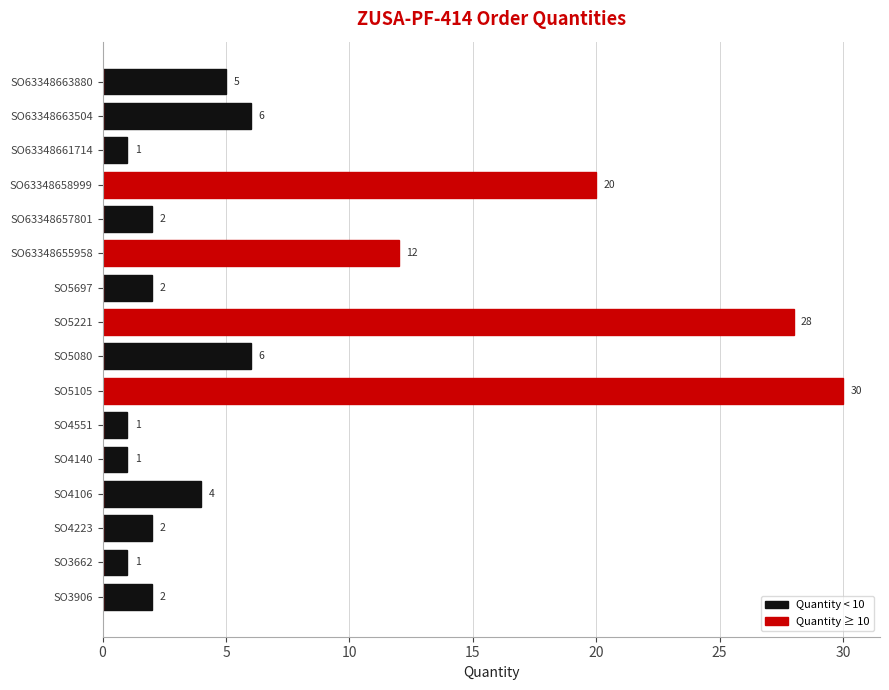

How many positive values does the Quantity ≥ 10 series have?

4